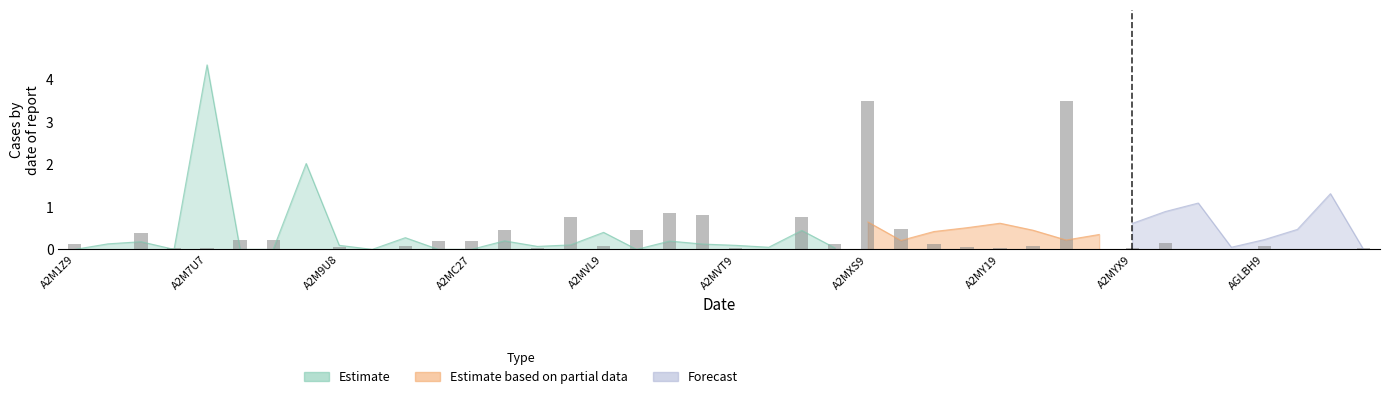

Reading left to right, transcribe all the data shown in this chart.

0.1	0.0	0.4	0.0	0.0	0.2	0.2	0.0	0.1	0.0	0.1	0.2	0.2	0.5	0.0	0.8	0.1	0.4	0.8	0.8	0.0	0.0	0.8	0.1	3.5	0.5	0.1	0.1	0.0	0.1	3.5	0.0	0.0	0.1	0.0	0.0	0.1	0.0	0.0	0.0